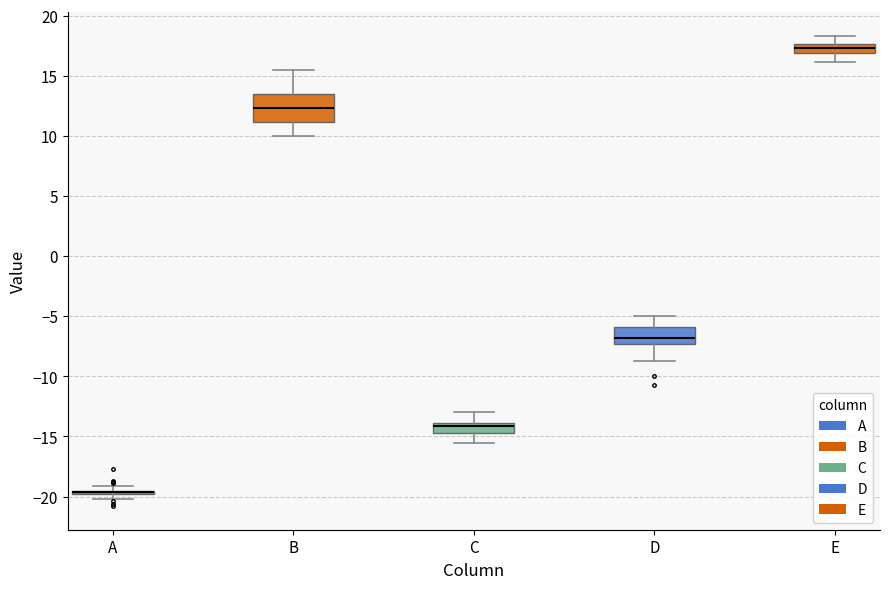

Which box is the tallest, from its lower edge to its upper edge?

B